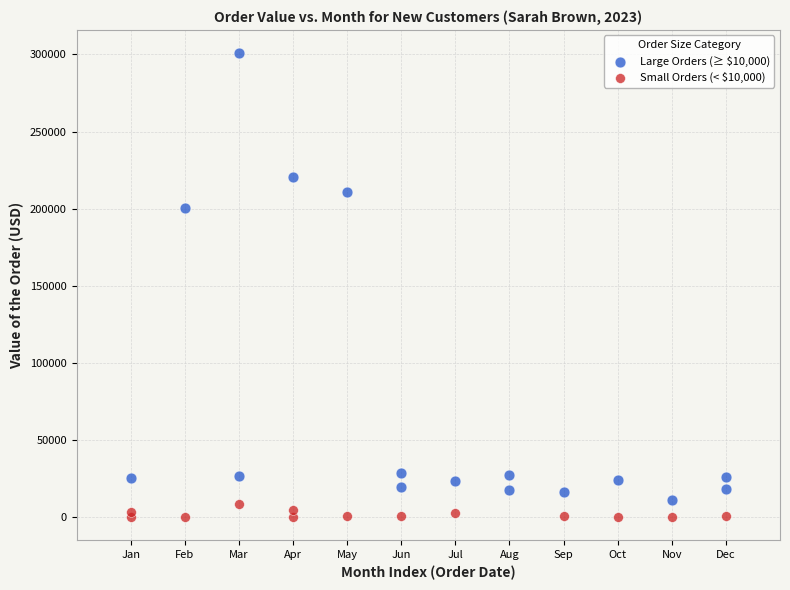

Which series contains the highest Y value?

Large Orders (≥ $10,000)